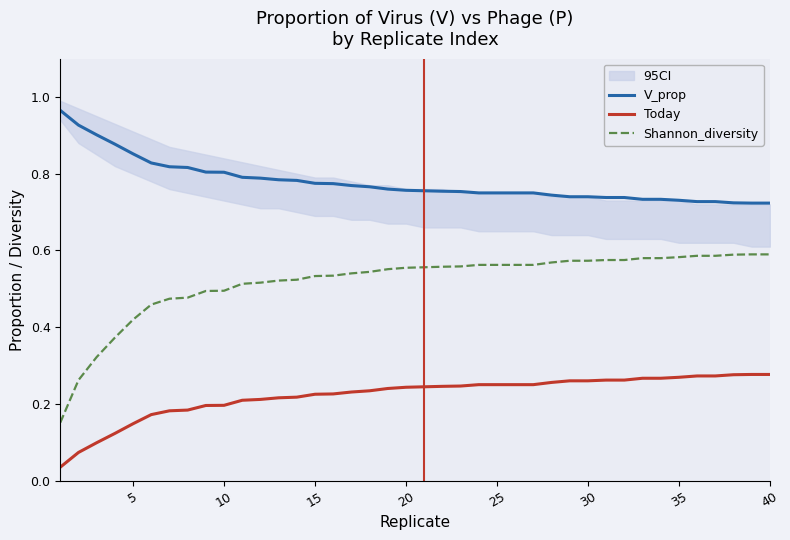

True or false: Shannon_diversity and V_prop cross at least once.

False